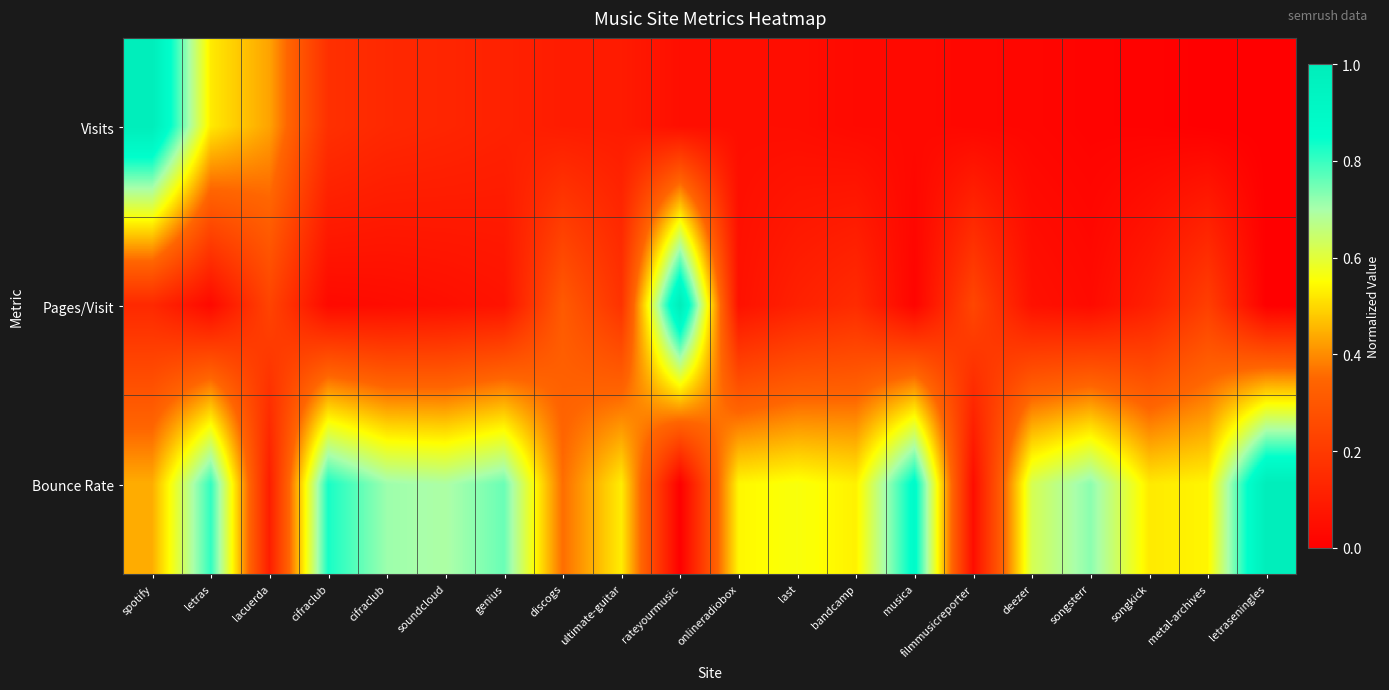

Reading left to right, extract all data points from this chart.

Visits: spotify=1.0	letras=0.5	lacuerda=0.4	cifraclub=0.2	cifraclub=0.1	soundcloud=0.1	genius=0.1	discogs=0.1	ultimate-guitar=0.1	rateyourmusic=0.1	onlineradiobox=0.1	last=0.0	bandcamp=0.0	musica=0.0	filmmusicreporter=0.0	deezer=0.0	songsterr=0.0	songkick=0.0	metal-archives=0.0	letraseningles=0.0
Pages/Visit: spotify=0.1	letras=0.0	lacuerda=0.2	cifraclub=0.0	cifraclub=0.0	soundcloud=0.1	genius=0.1	discogs=0.3	ultimate-guitar=0.2	rateyourmusic=1.0	onlineradiobox=0.1	last=0.1	bandcamp=0.2	musica=0.0	filmmusicreporter=0.2	deezer=0.1	songsterr=0.0	songkick=0.1	metal-archives=0.2	letraseningles=0.0
Bounce Rate: spotify=0.4	letras=0.8	lacuerda=0.1	cifraclub=0.8	cifraclub=0.7	soundcloud=0.7	genius=0.8	discogs=0.4	ultimate-guitar=0.5	rateyourmusic=0.0	onlineradiobox=0.5	last=0.6	bandcamp=0.5	musica=0.9	filmmusicreporter=0.0	deezer=0.6	songsterr=0.7	songkick=0.5	metal-archives=0.5	letraseningles=1.0